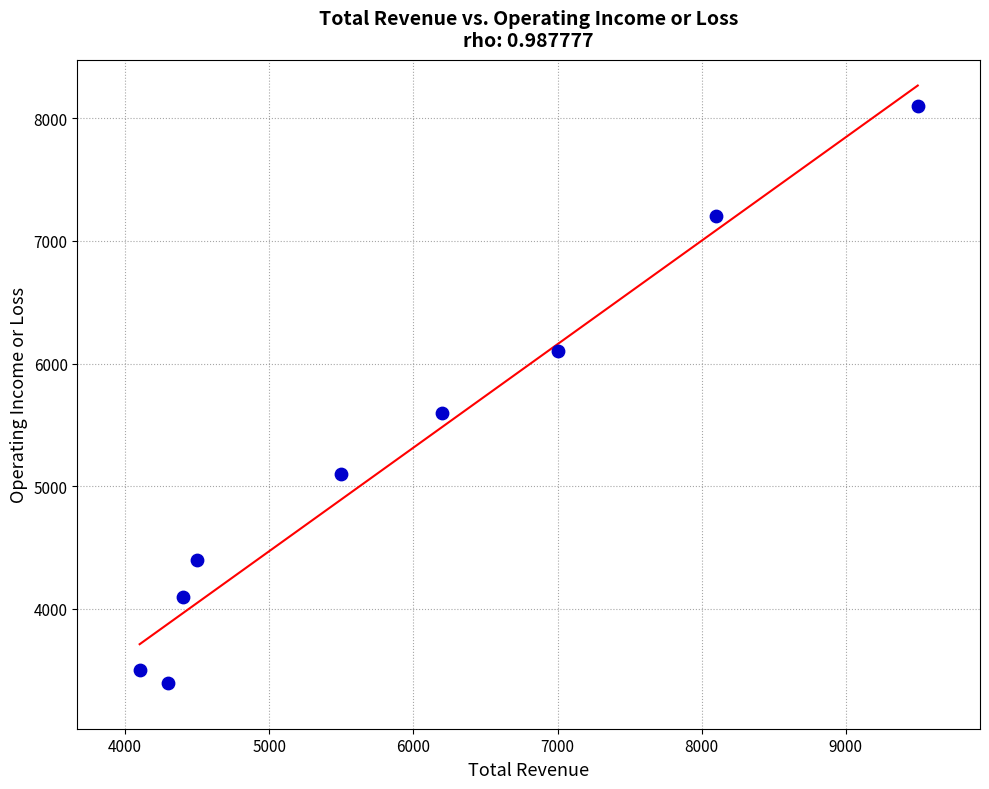

What is the range of Y values (max minus min)?

4700